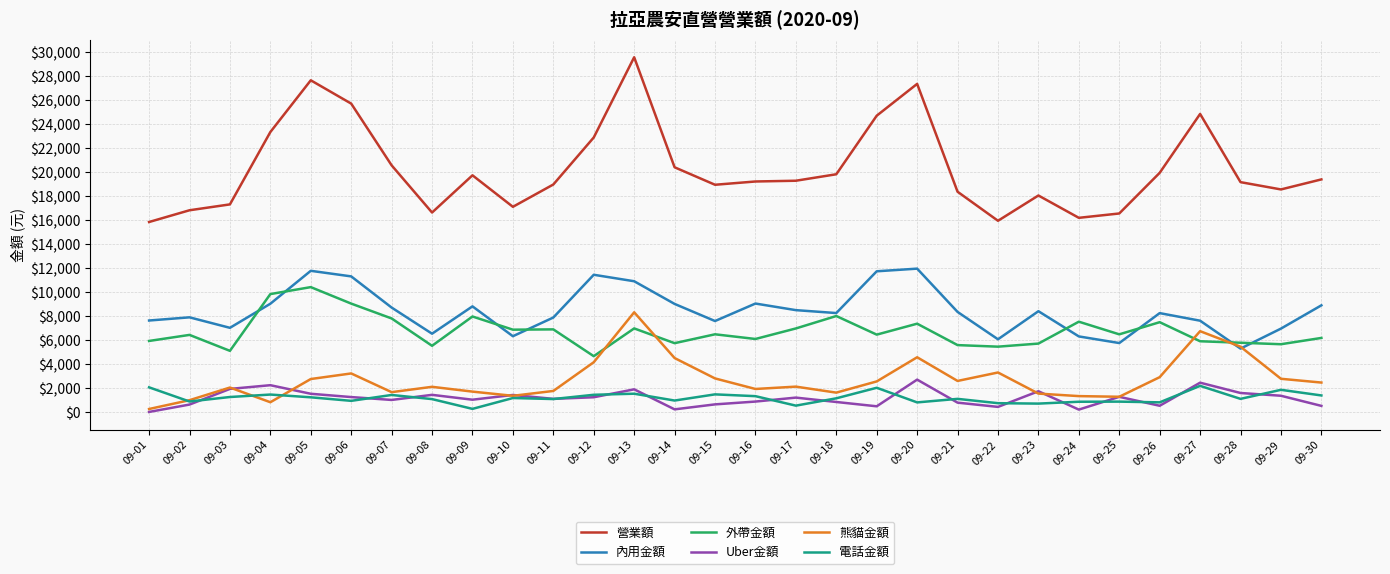

What is the maximum value for 內用金額?

11951